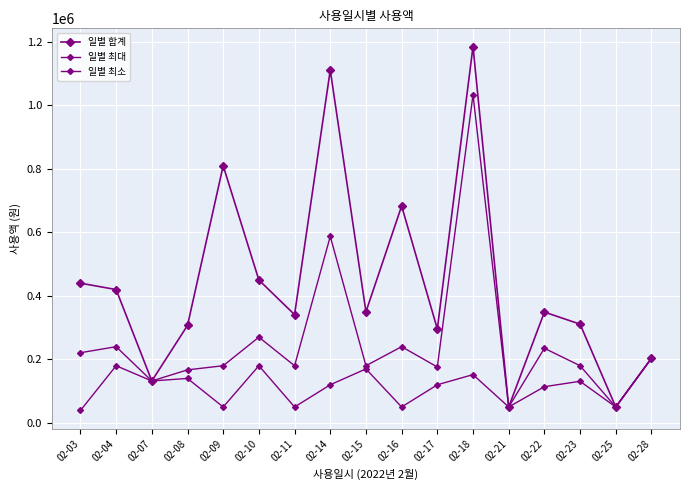

What is the approximate value of 일별 최대 at 02-10?

270000